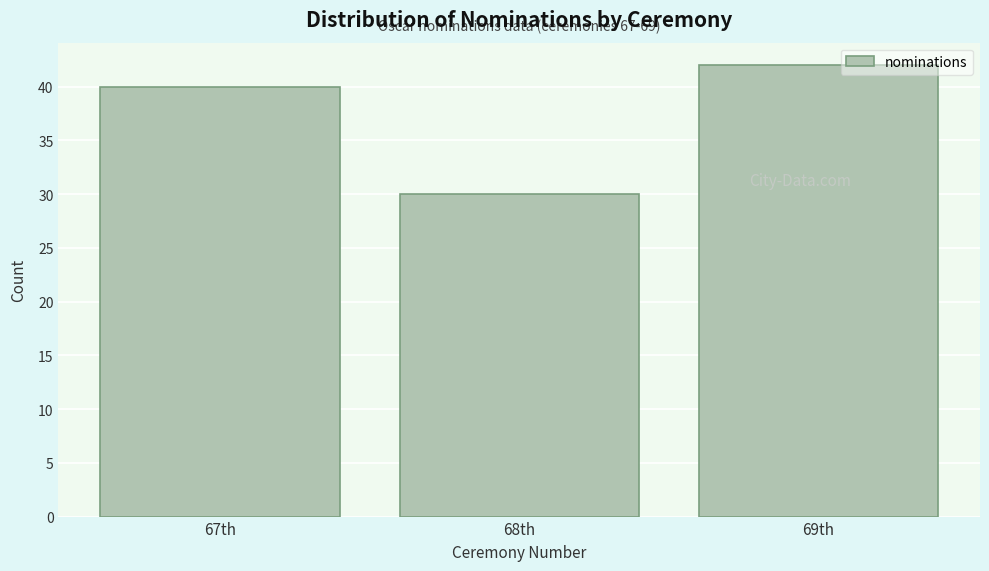

Reading left to right, what are all the values shown in this chart?

67th=40	68th=30	69th=42